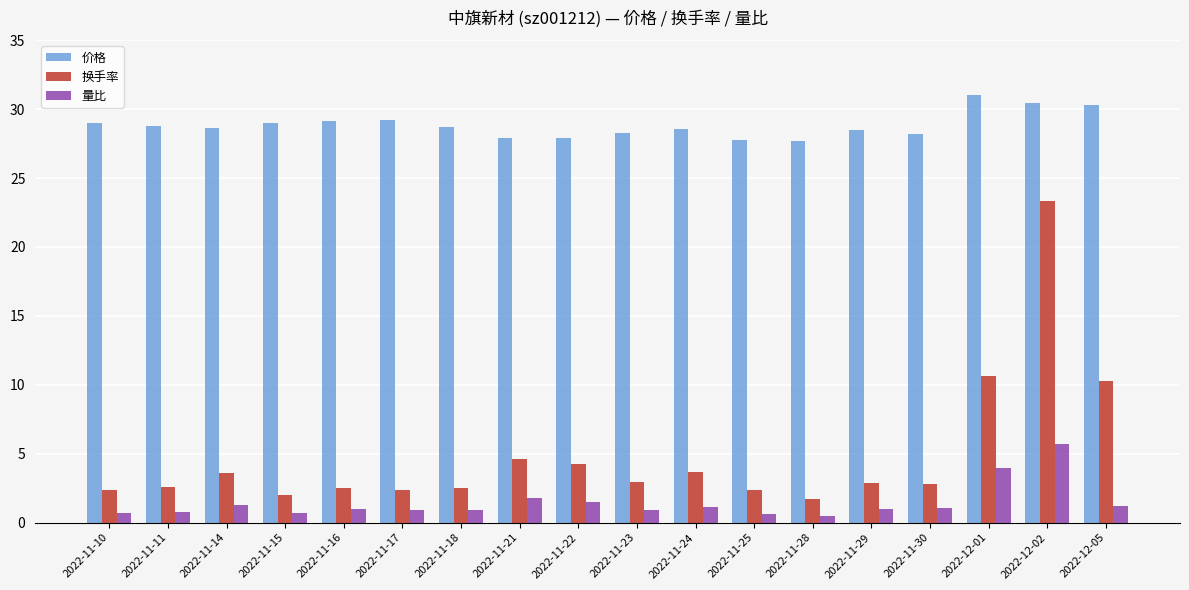

Are the bars grouped side by side (vs. stacked)?

Yes